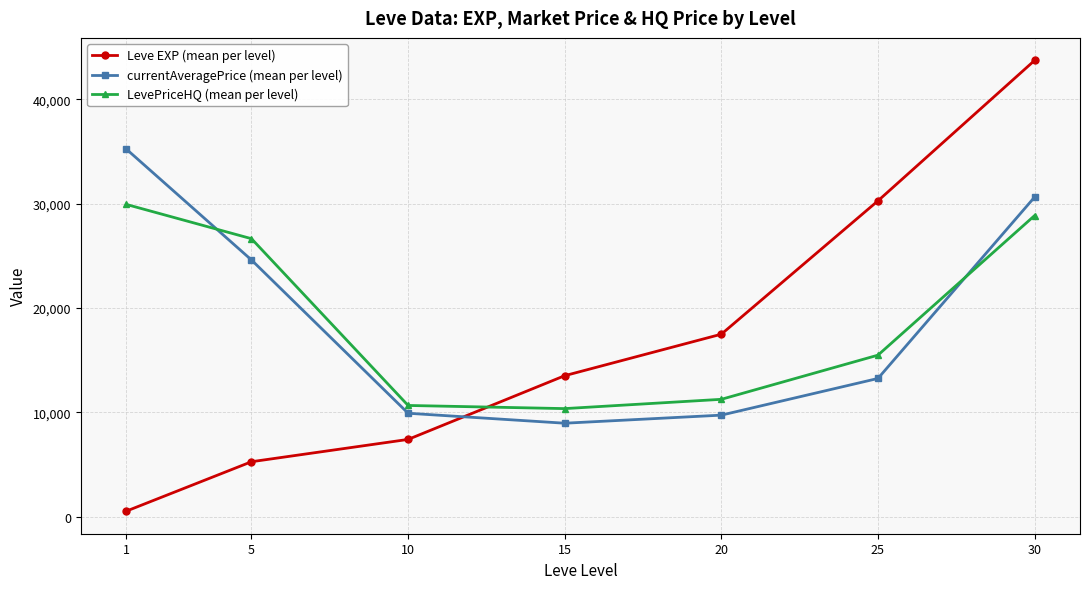

What is the average value of the currentAveragePrice (mean per level) series?

18900.2